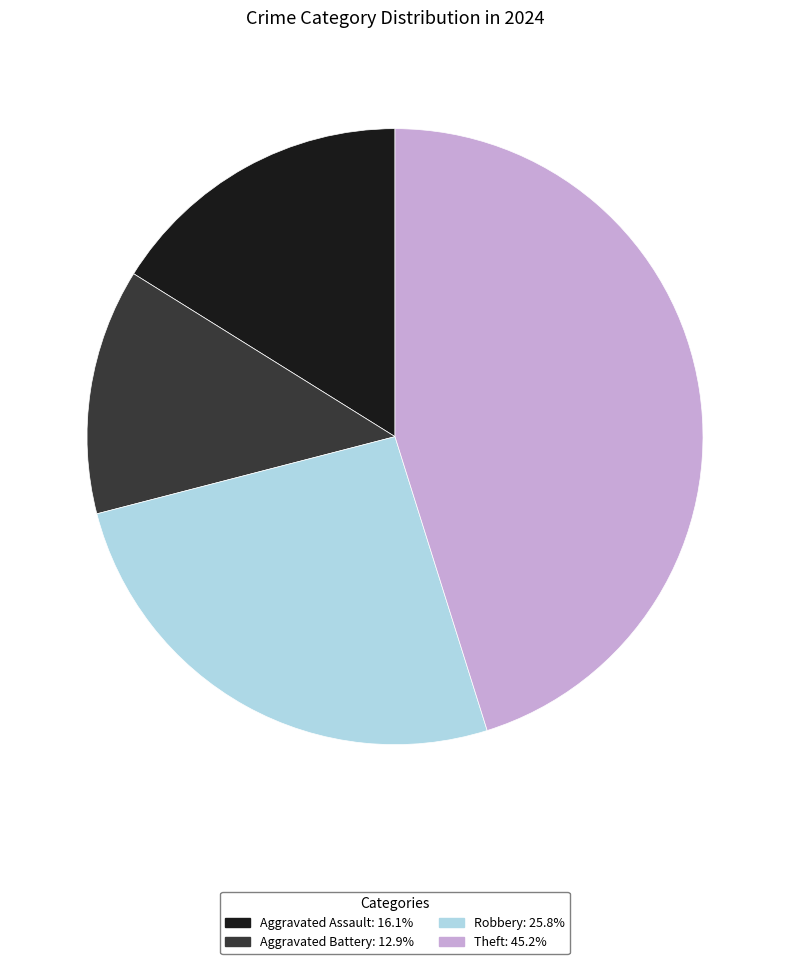

Is there a majority slice in this chart?

No